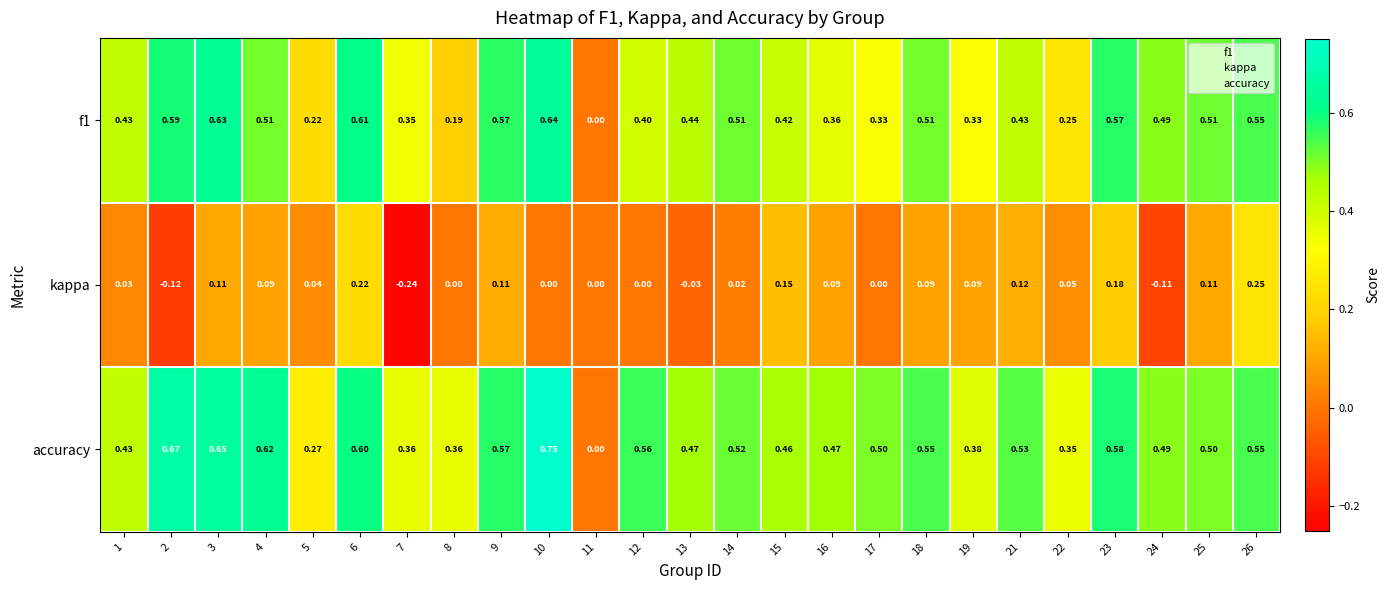

Which series has the largest range (max minus min)?

accuracy